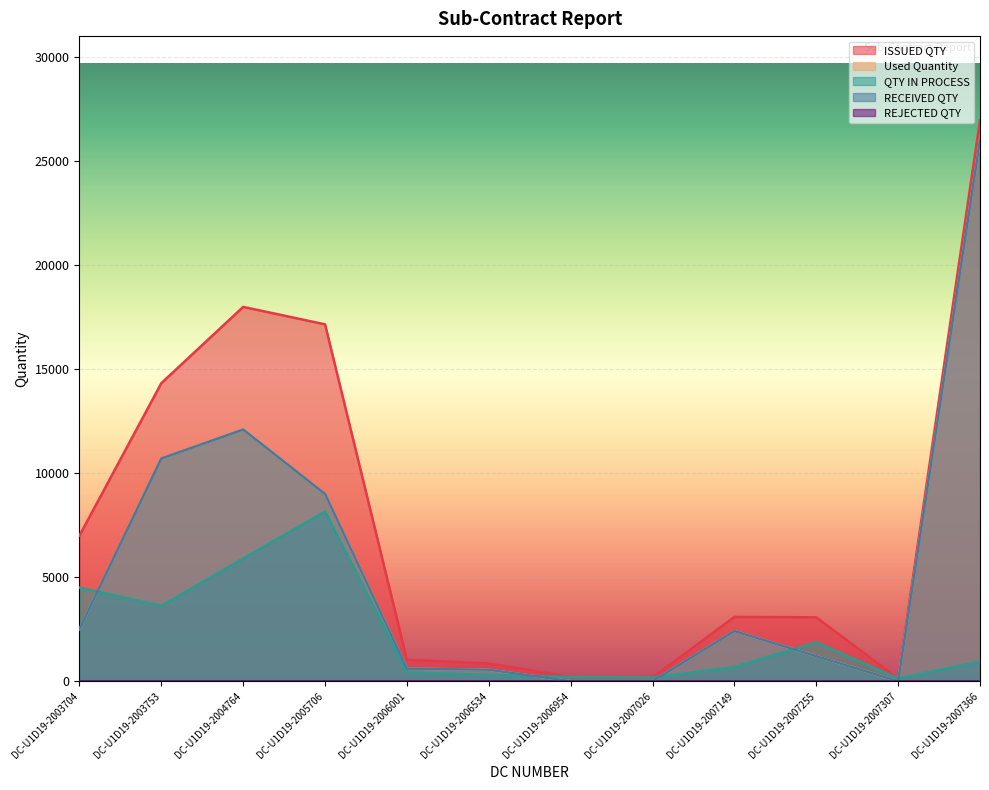

What is the sum of the RECEIVED QTY values at DC-U1D19-2007366 and DC-U1D19-2007149?

28447